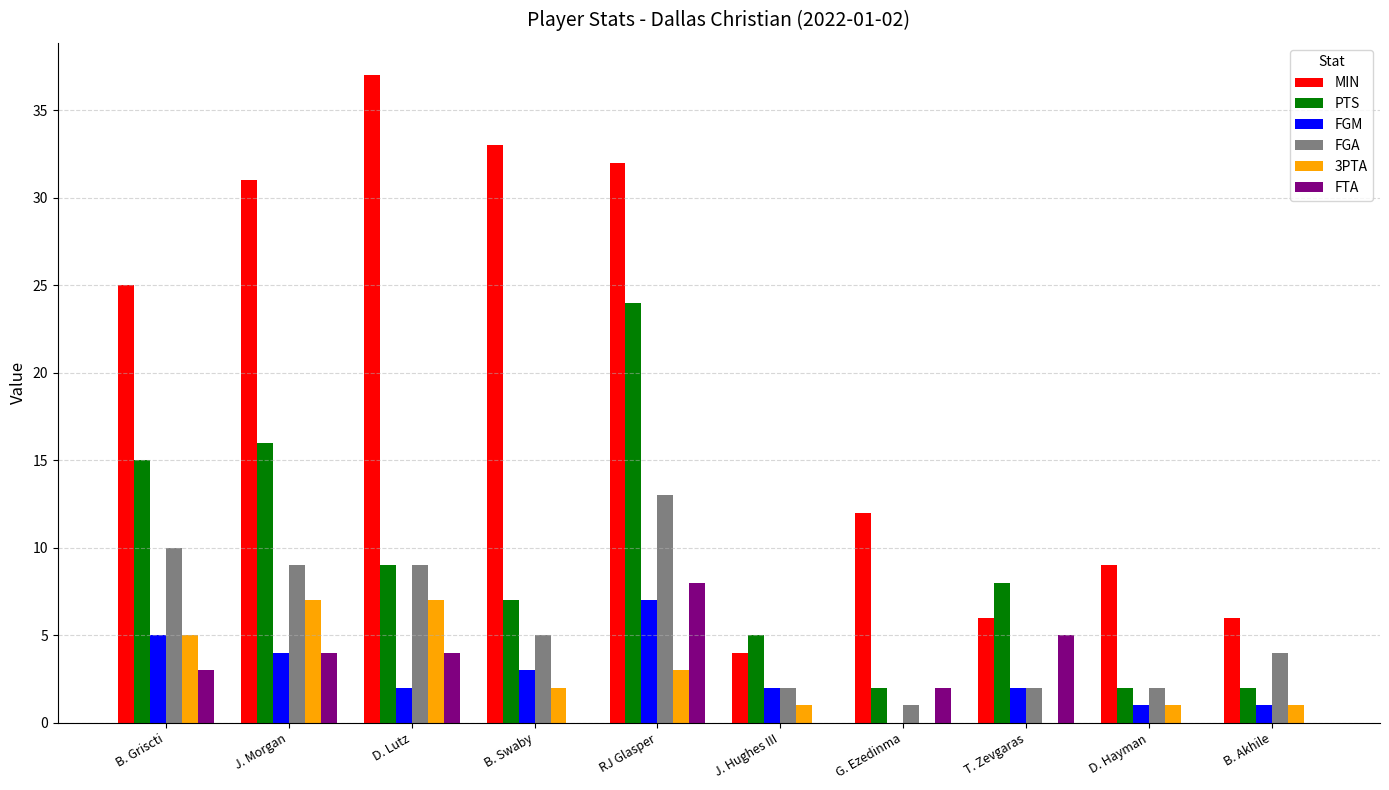

What is the sum of all FGM values?

27